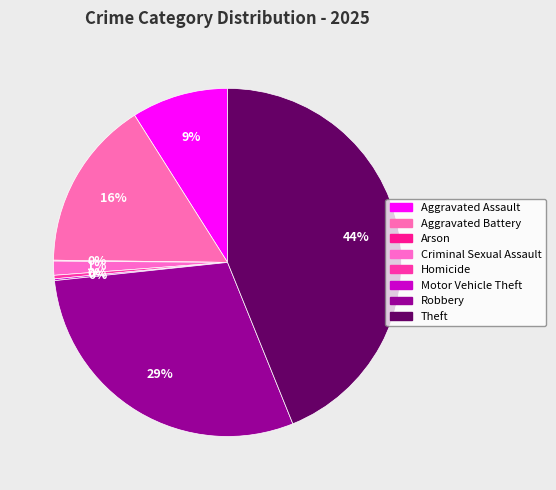

To the nearest percent, what percentage of the pie is Robbery?

29%